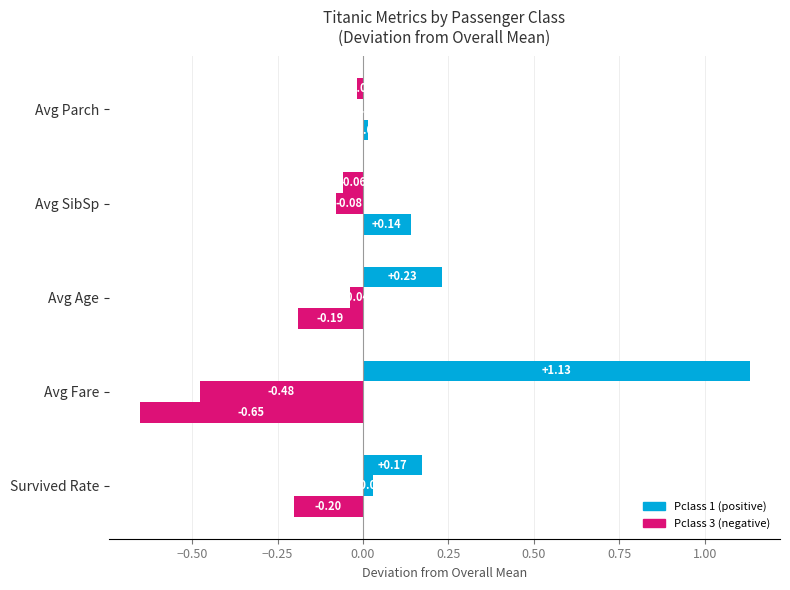

How many distinct data groups are displayed?

3